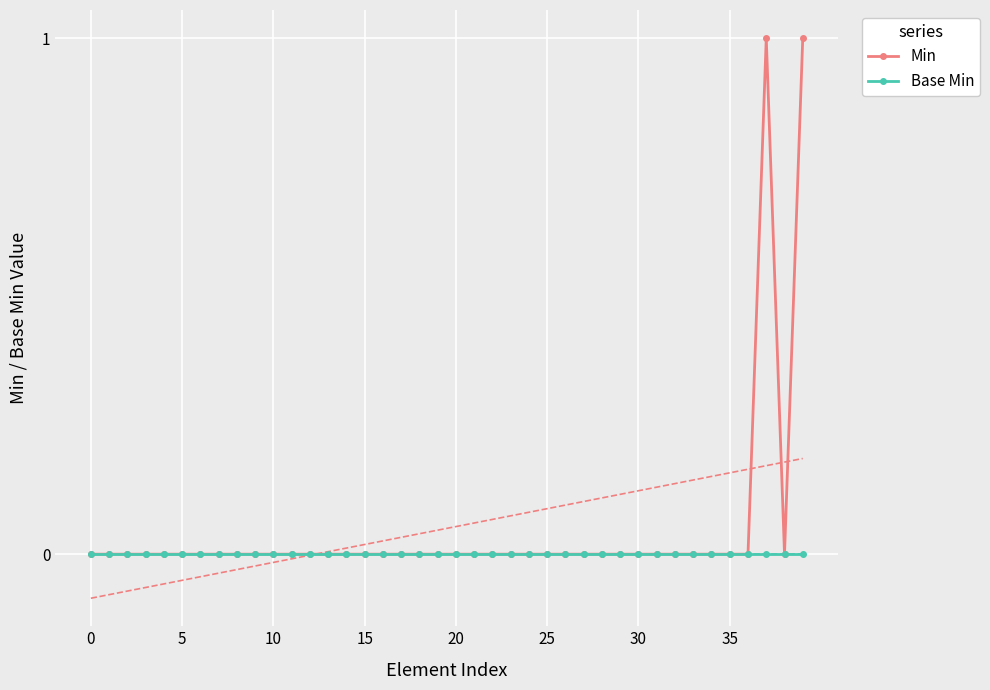

True or false: Min and Base Min intersect in this chart.

False